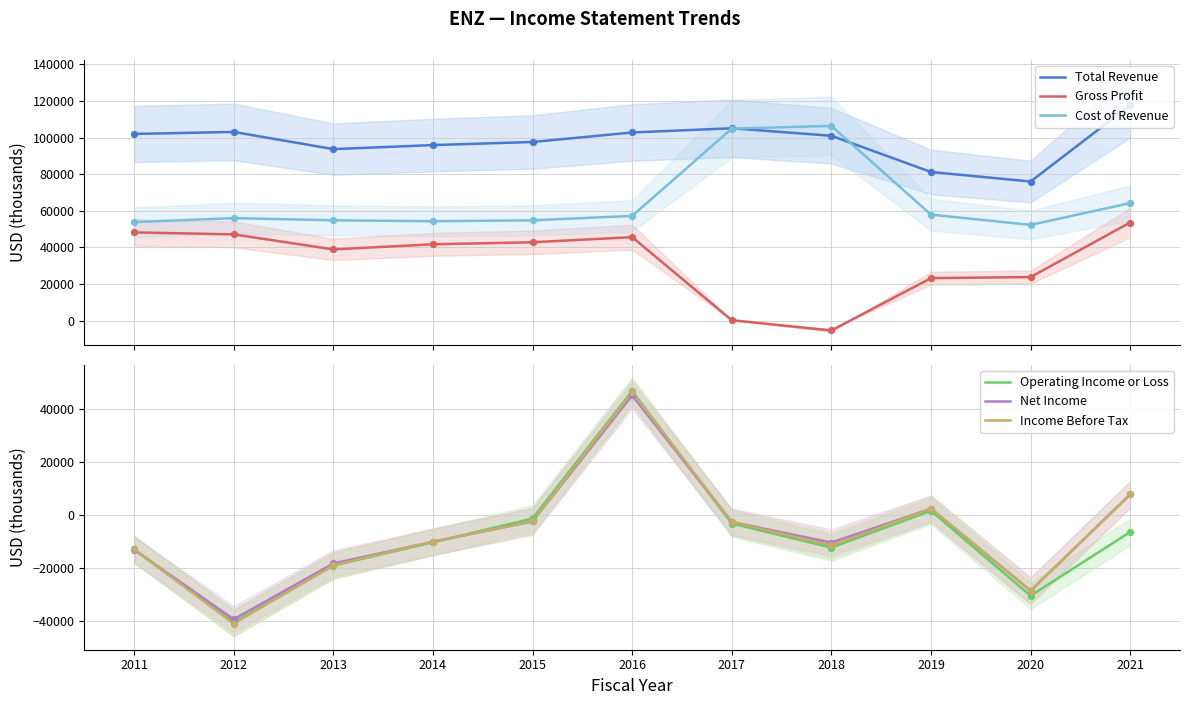

What are all the series names shown in the legend?

Total Revenue, Gross Profit, Cost of Revenue, Operating Income or Loss, Net Income, Income Before Tax